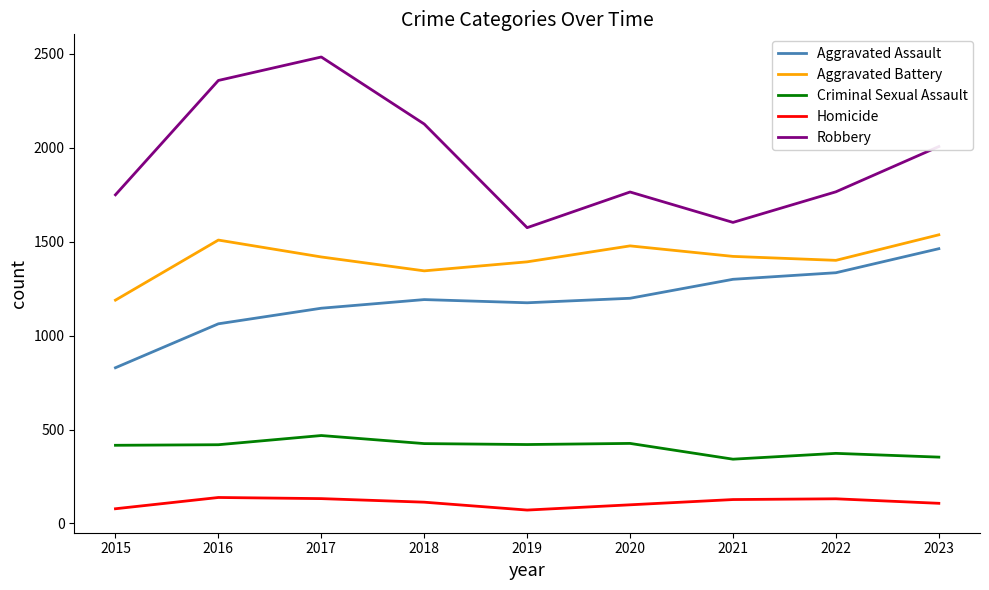

Is it true that Criminal Sexual Assault equals 468 at 2017?

True